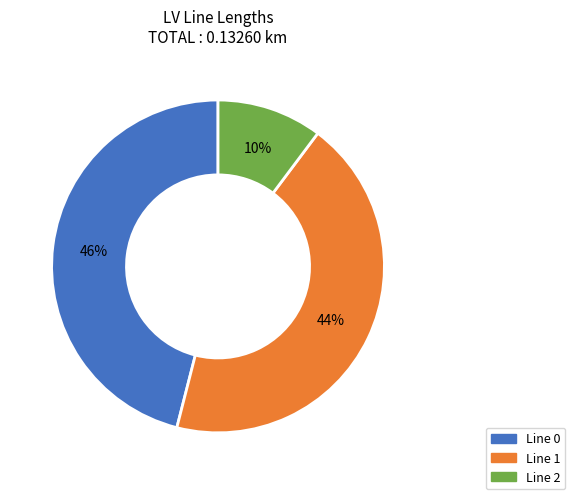

How many slices are in this pie chart?

3